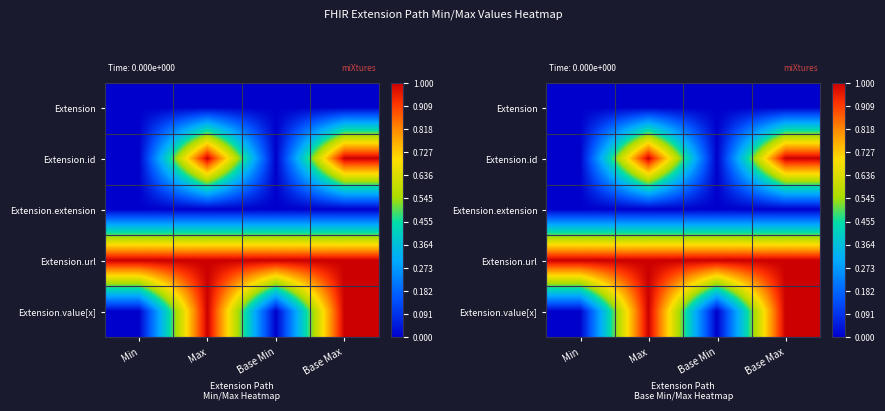

At which label is Extension.value[x] closest to 0?

Min